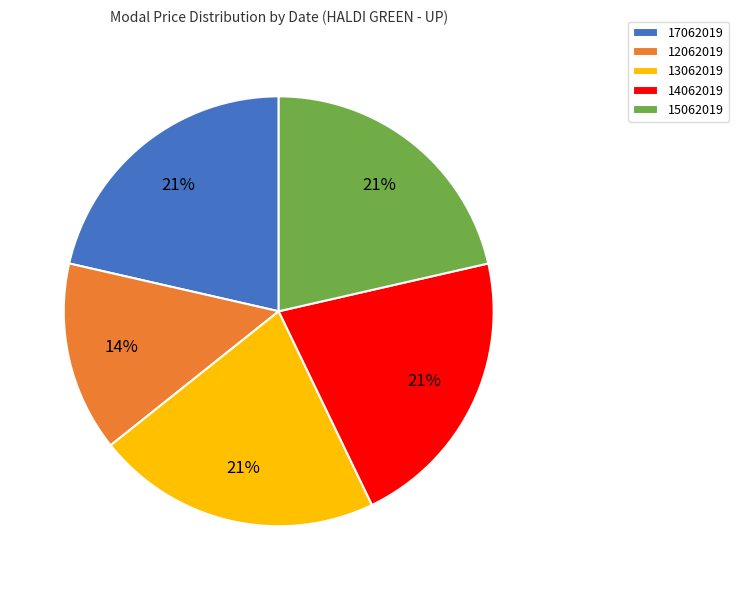

What percentage is the 17062019 slice, to the nearest percent?

21%